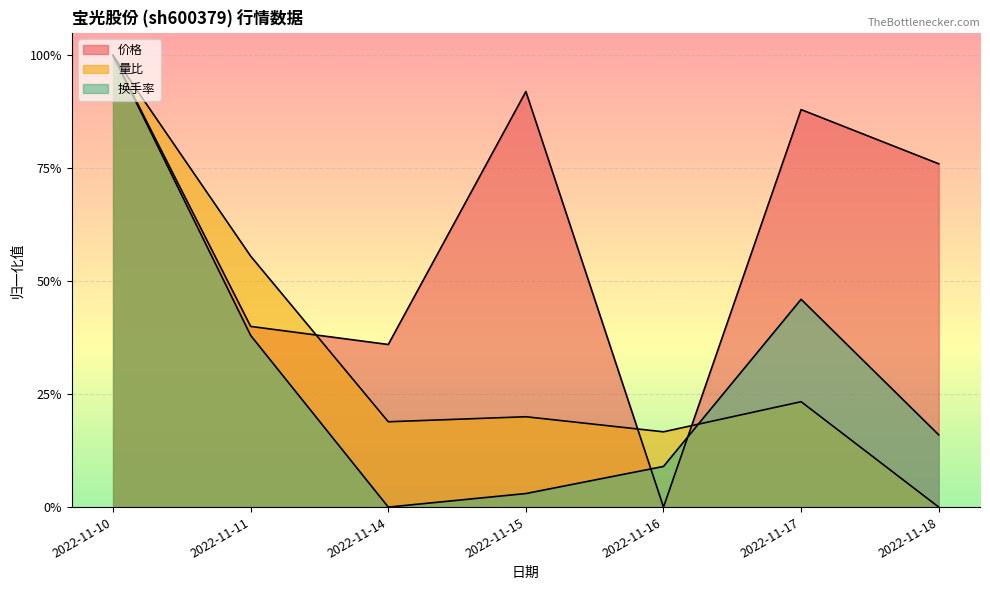

List the labels in order of 量比 value, largest first.

2022-11-10, 2022-11-11, 2022-11-17, 2022-11-15, 2022-11-14, 2022-11-16, 2022-11-18